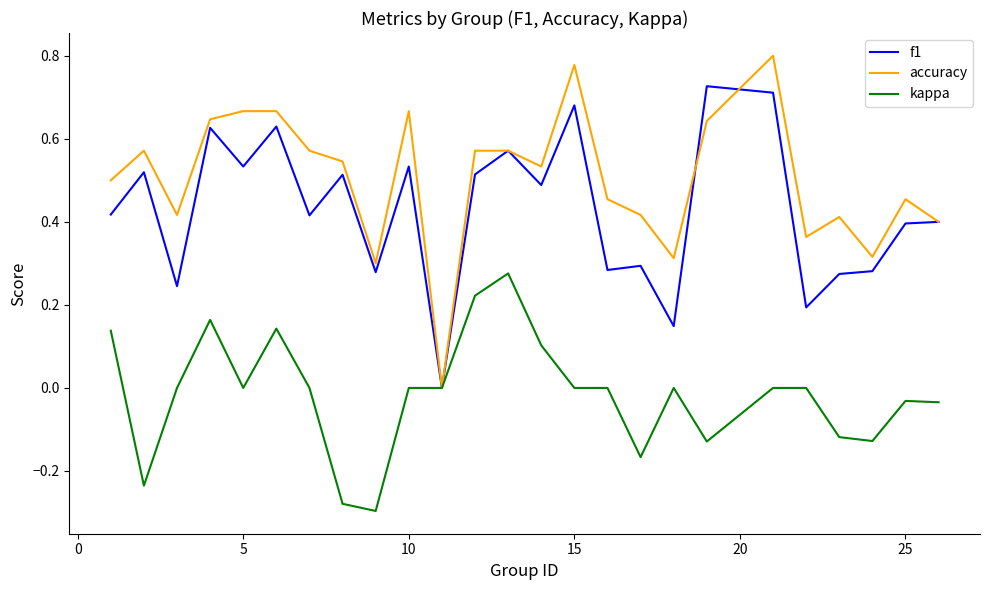

List the series in order of their peak value, lowest first.

kappa, f1, accuracy